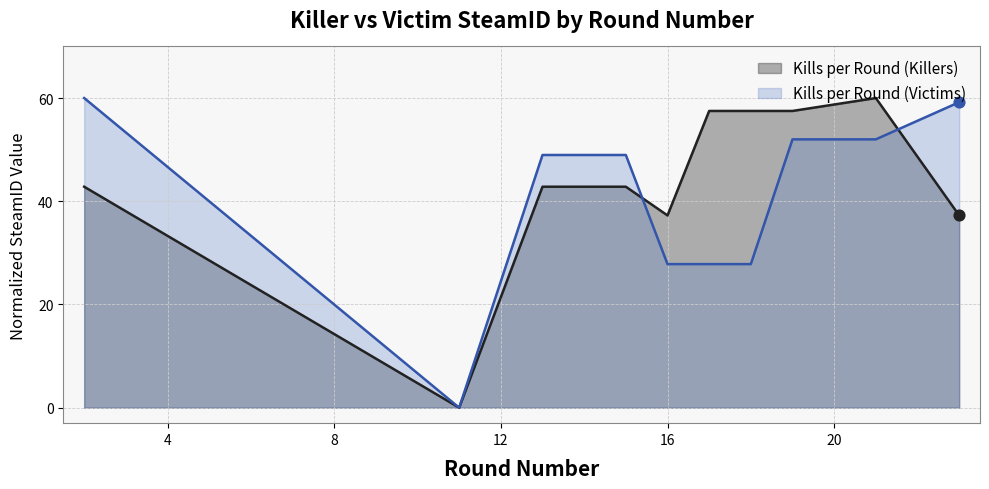

Which series has the widest spread of Y values?

Kills per Round (Killers)